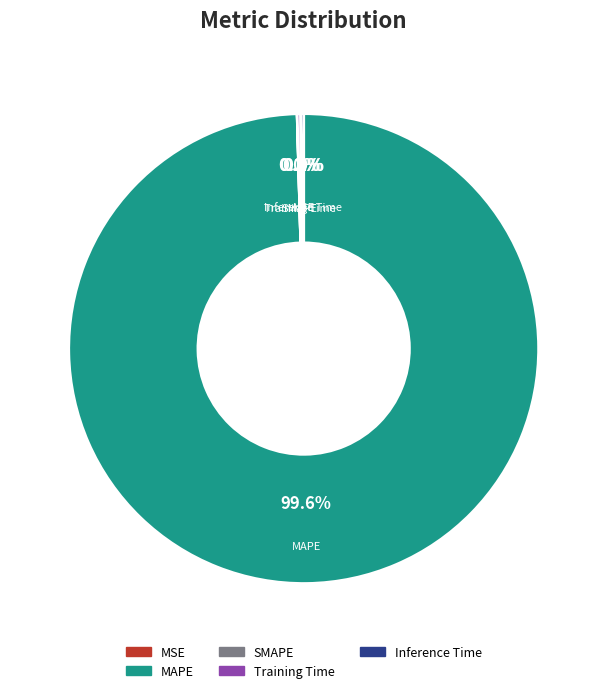

True or false: Training Time accounts for 0% of the total.

True